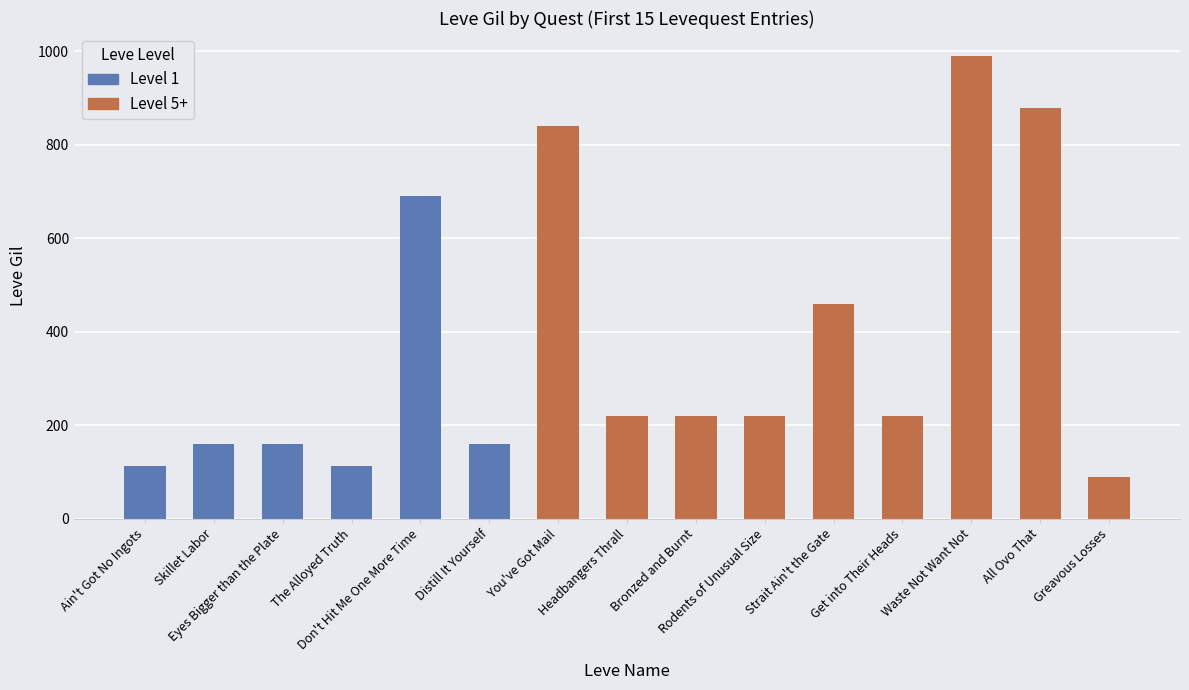

Is the value of Leve Amount at Bronzed and Burnt greater than the value of Leve Gil at Bronzed and Burnt?

No